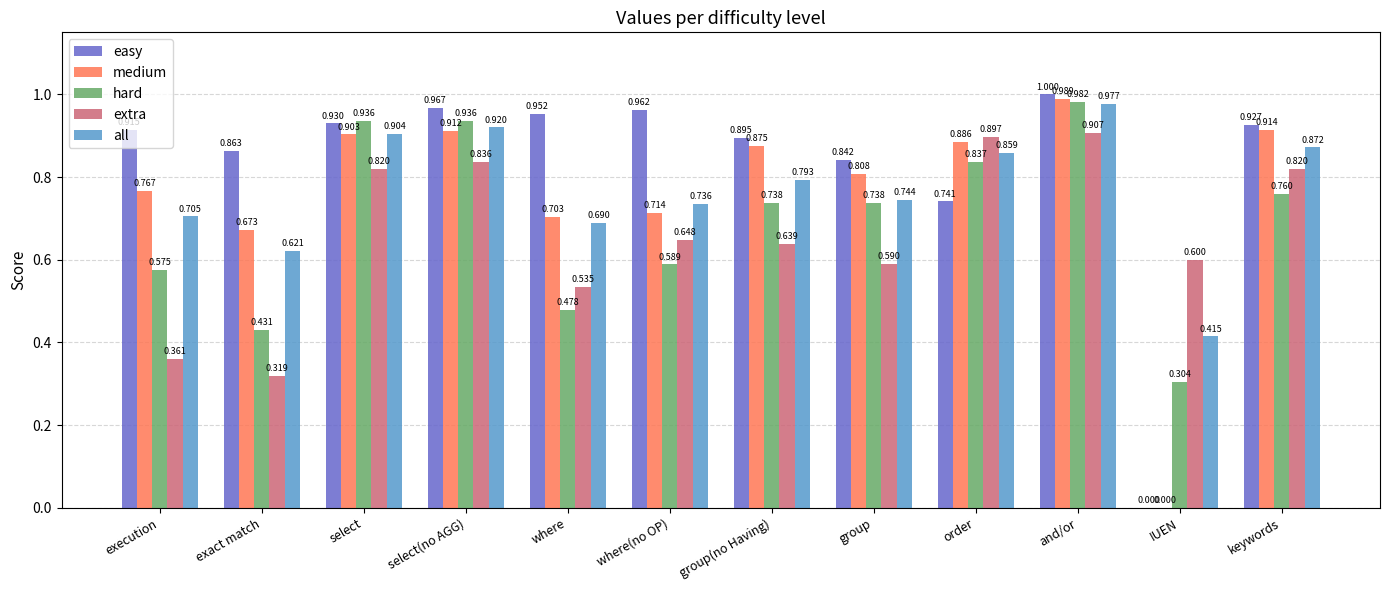

Which series has the largest total across all categories?

easy